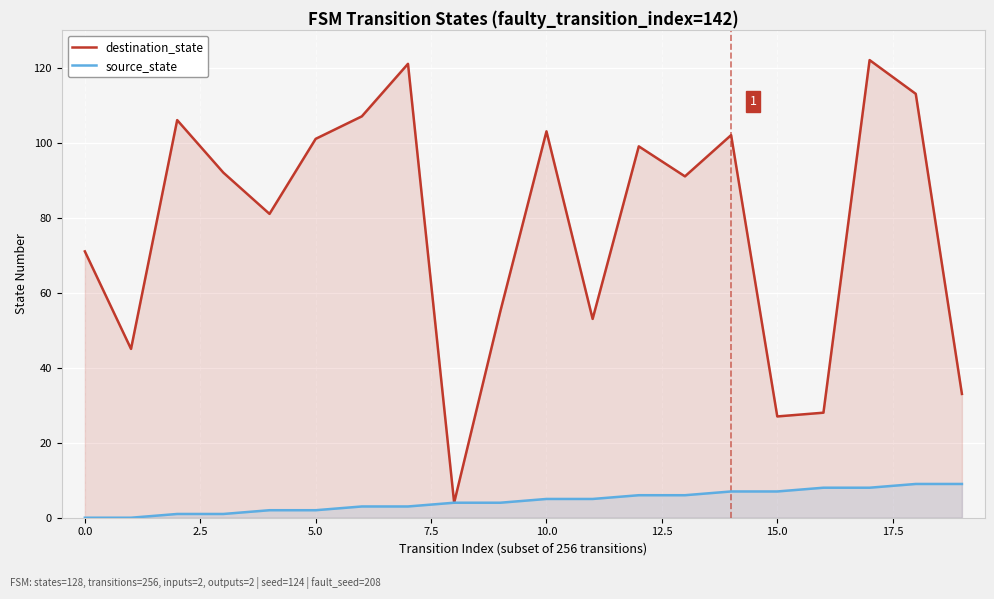

What is the total value across all series at 10.0?

108